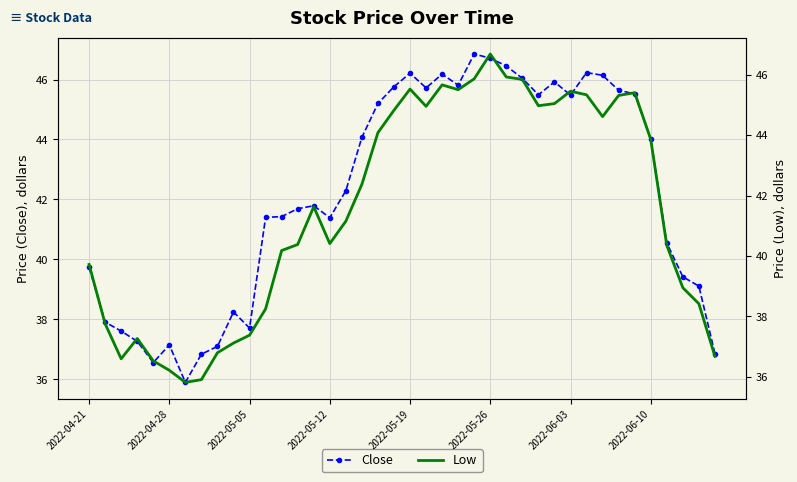

What is the lowest value of the Close series?

35.9